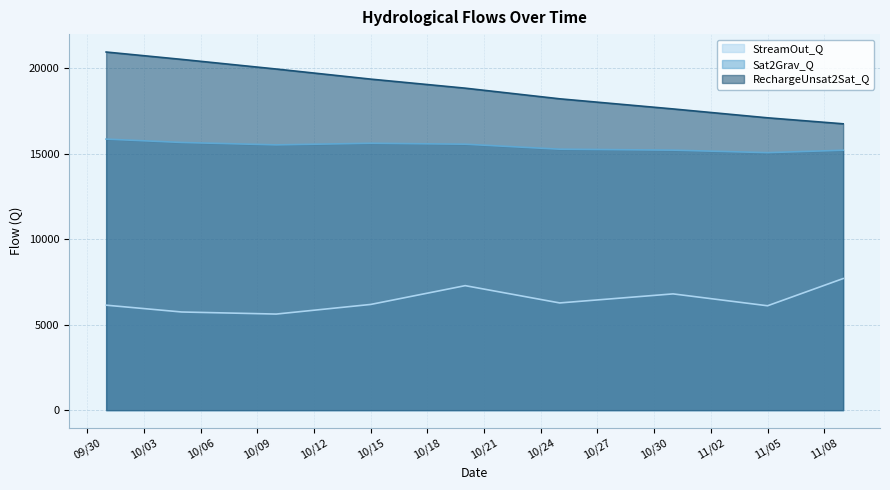

Where does the RechargeUnsat2Sat_Q series first go above 18843?

1980-10-01